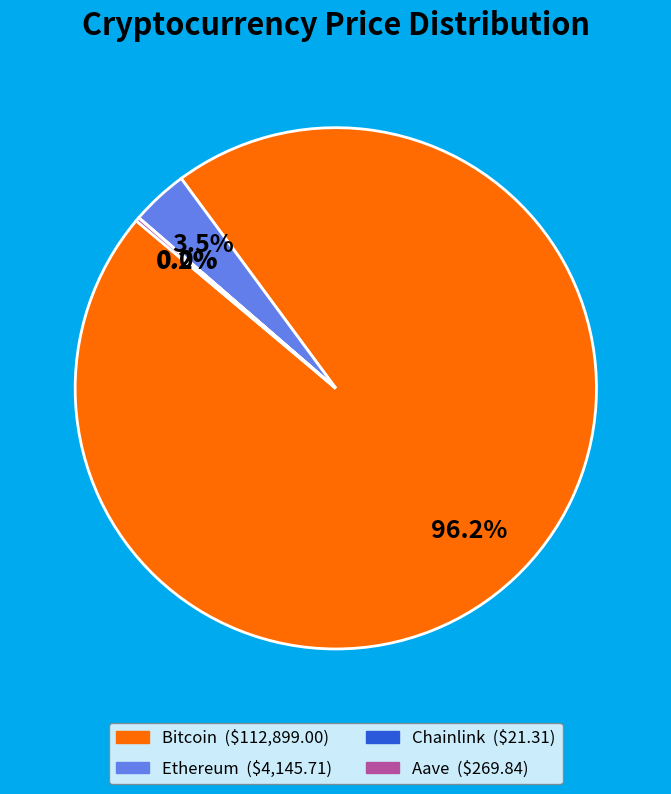

What portion of the pie excludes Ethereum?

96.5%